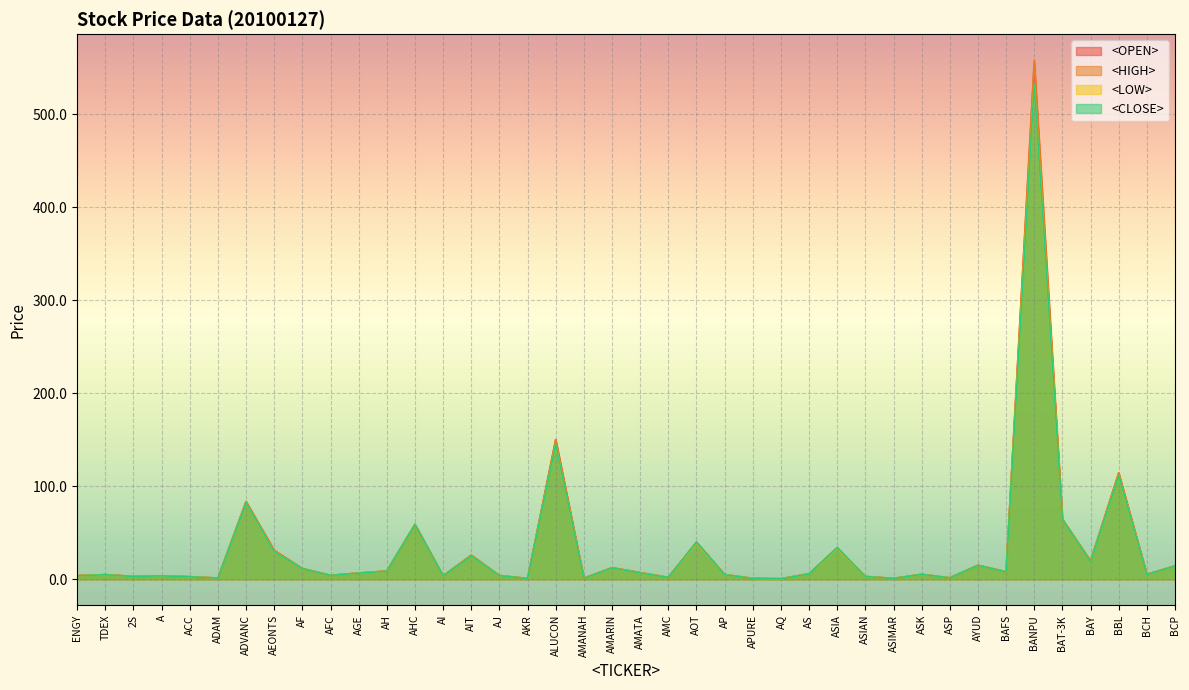

True or false: <LOW> has more than 1 points higher than both neighbors.

True